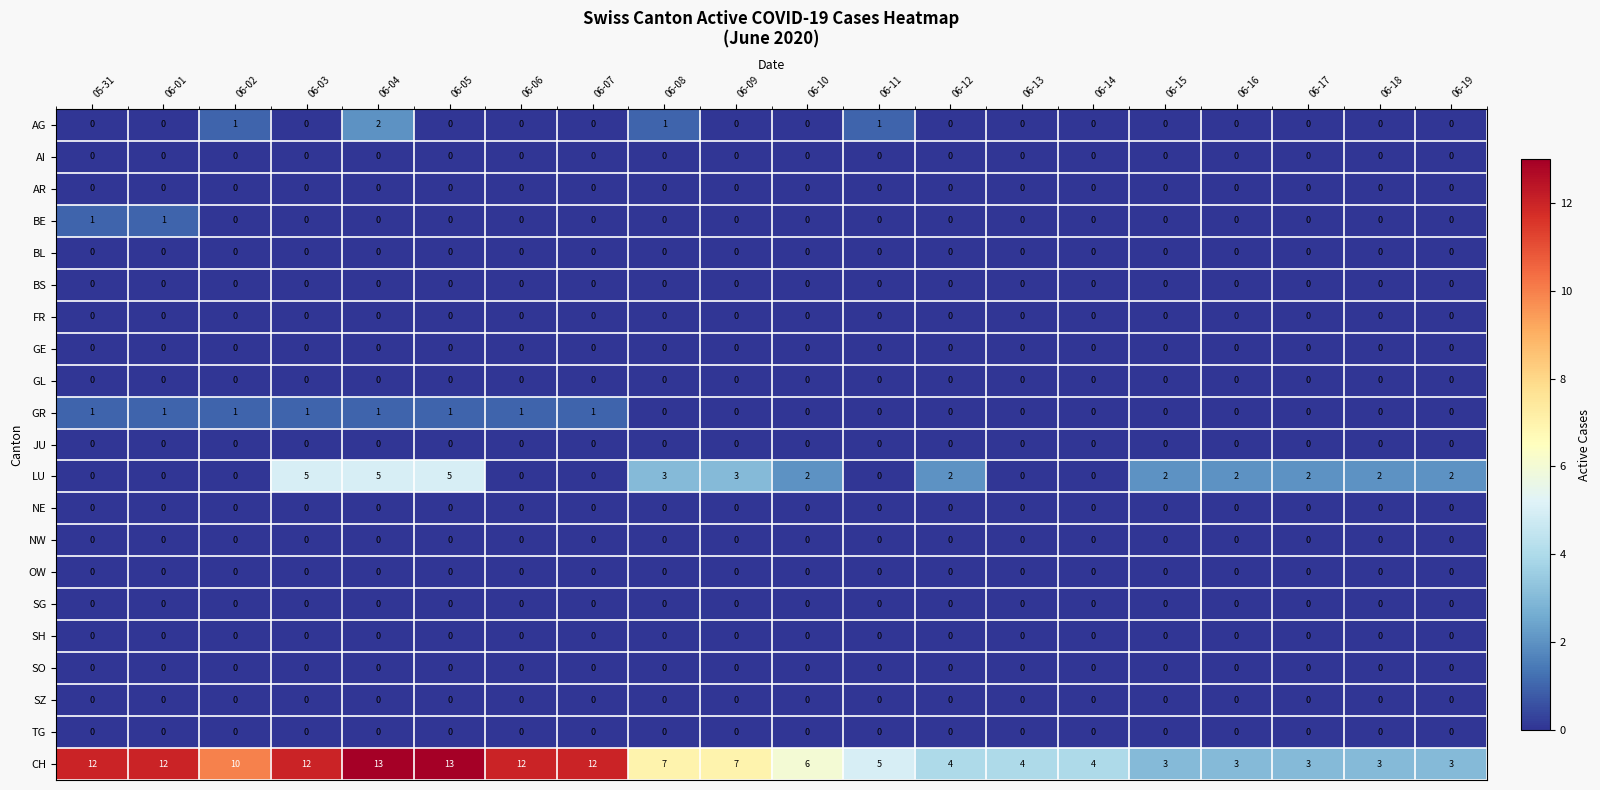

What is the difference between the highest and lowest values at 06-06?

12